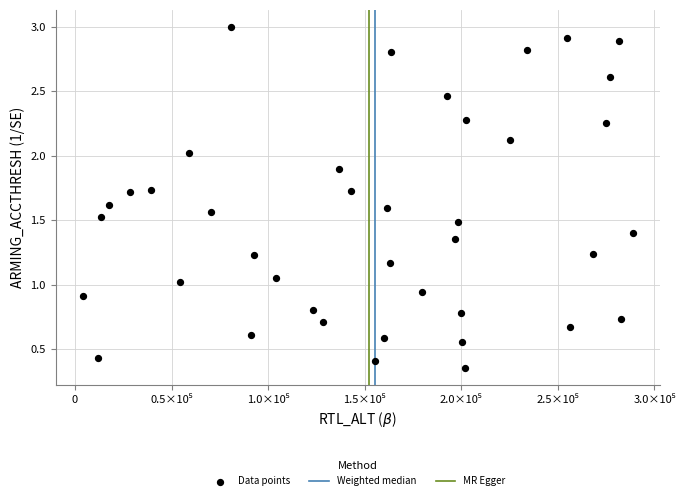

What is the range of X values (max minus min)?

284513.0